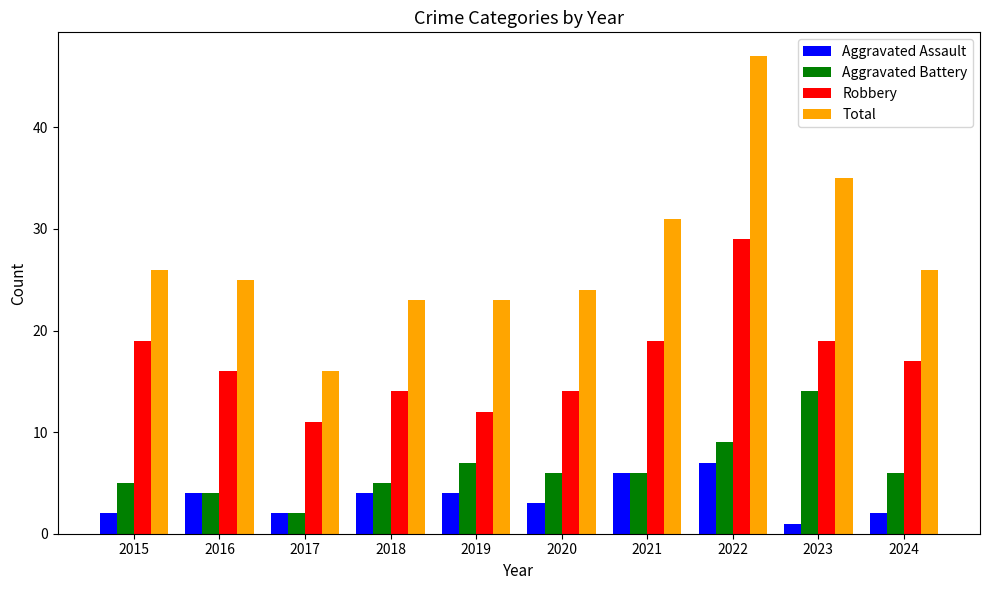

How many categories are shown in the chart?

10